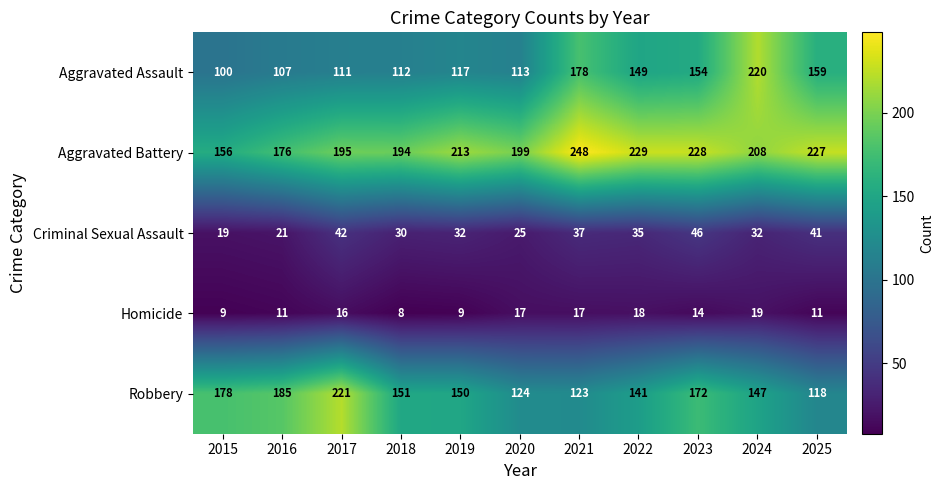

What is the greatest value displayed?

248